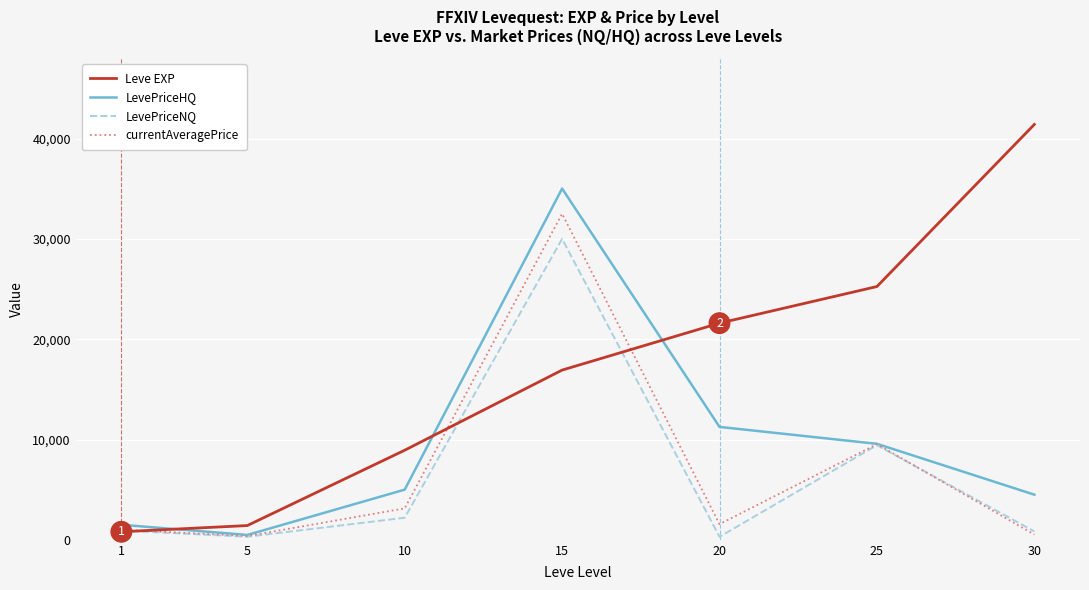

The value of LevePriceHQ at 25 is 9568.5. True or false?

True